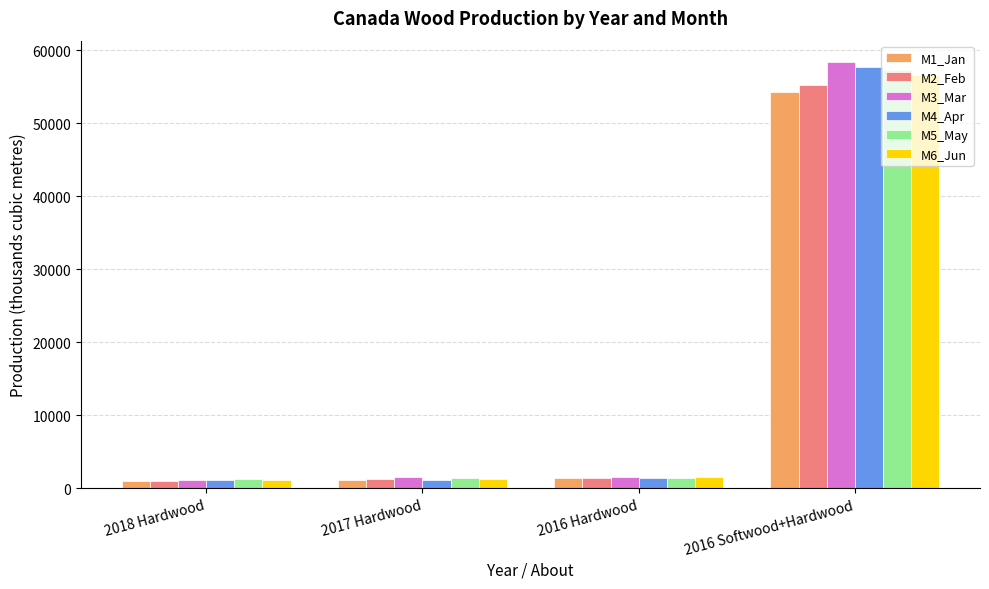

What is the difference between the second highest and second lowest values in the M6_Jun series?

314